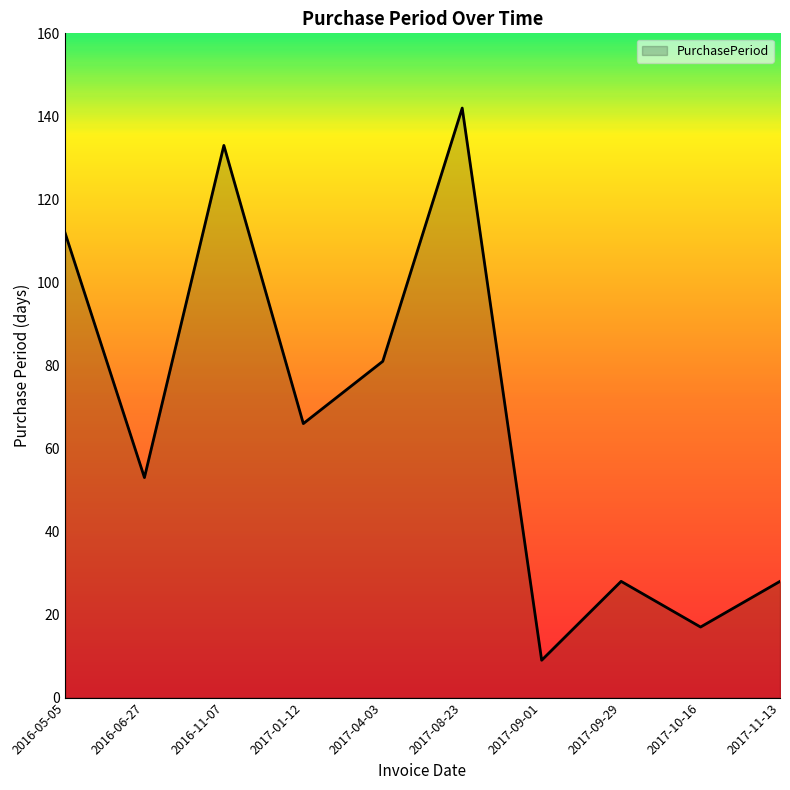

Reading right to left, transcribe all the data shown in this chart.

2017-11-13=28	2017-10-16=17	2017-09-29=28	2017-09-01=9	2017-08-23=142	2017-04-03=81	2017-01-12=66	2016-11-07=133	2016-06-27=53	2016-05-05=112